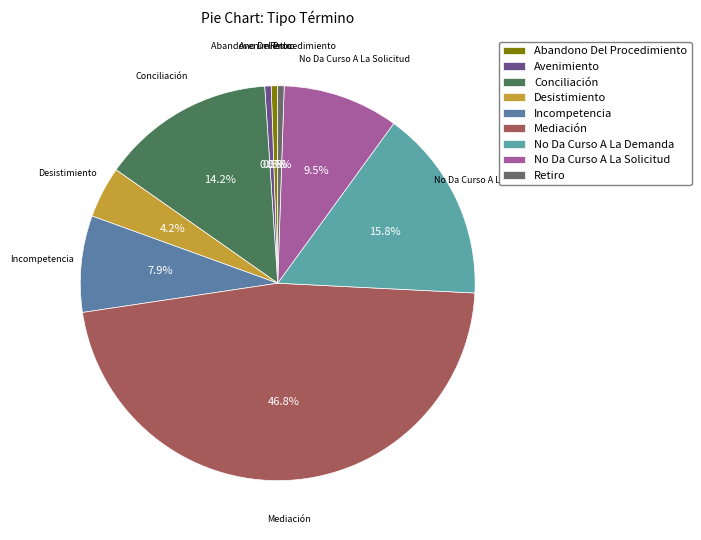

Is the sum of Conciliación and Retiro greater than half?

No